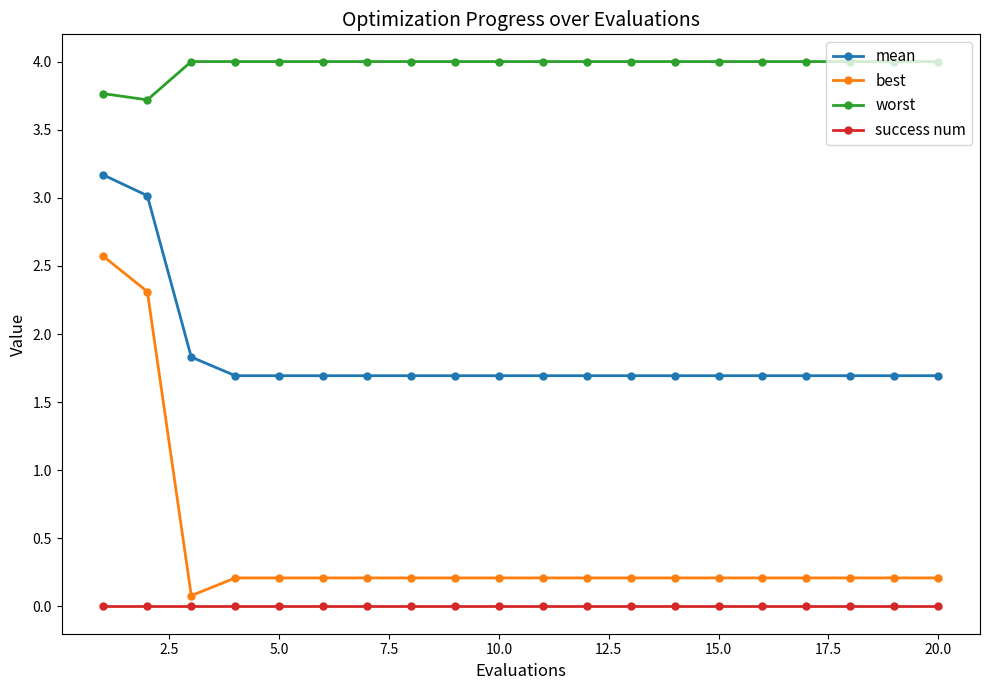

True or false: mean and worst cross at least once.

False